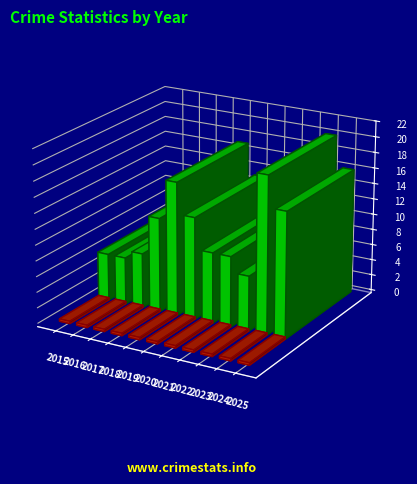

The Aggravated Assault series shows 1 at 2021. True or false?

True